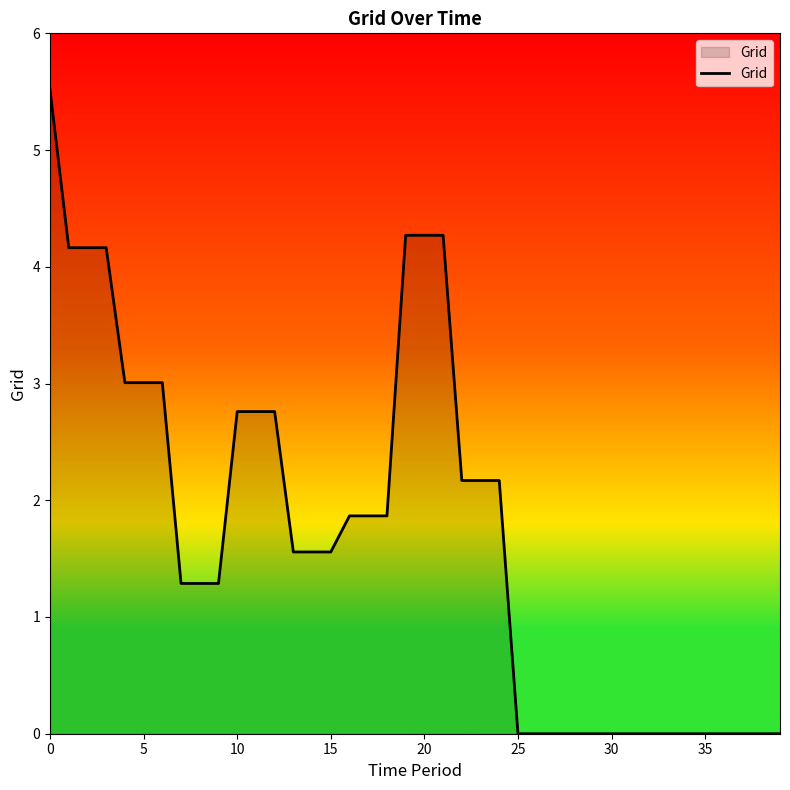

Reading right to left, what are all the values shown in this chart?

0.0	0.0	0.0	0.0	0.0	0.0	0.0	0.0	0.0	0.0	0.0	0.0	0.0	0.0	0.0	2.2	2.2	2.2	4.3	4.3	4.3	1.9	1.9	1.9	1.6	1.6	1.6	2.8	2.8	2.8	1.3	1.3	1.3	3.0	3.0	3.0	4.2	4.2	4.2	5.5